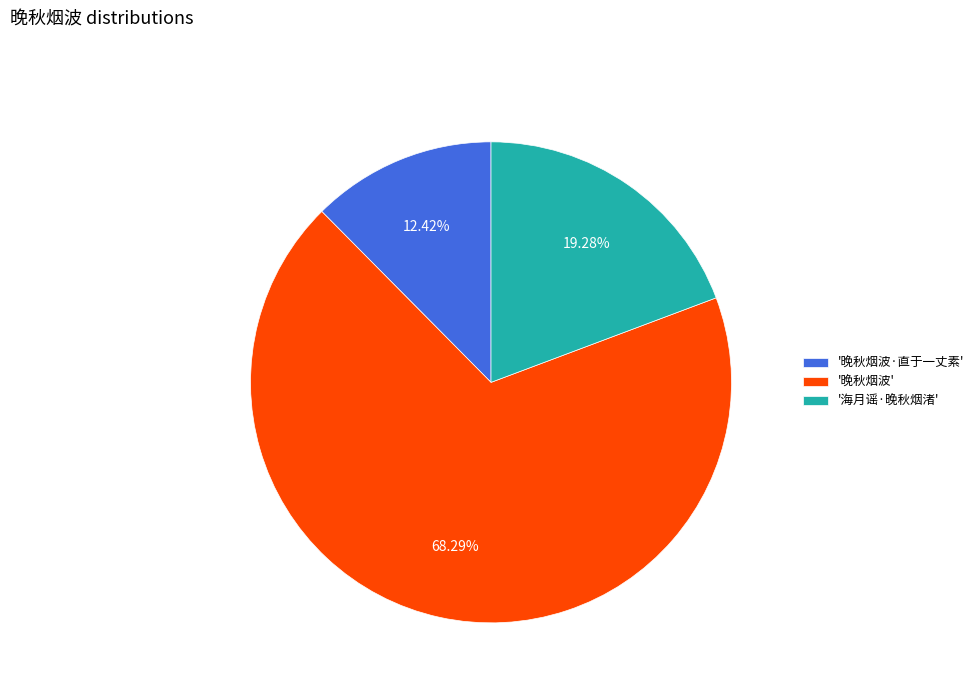

Is there a majority slice in this chart?

Yes